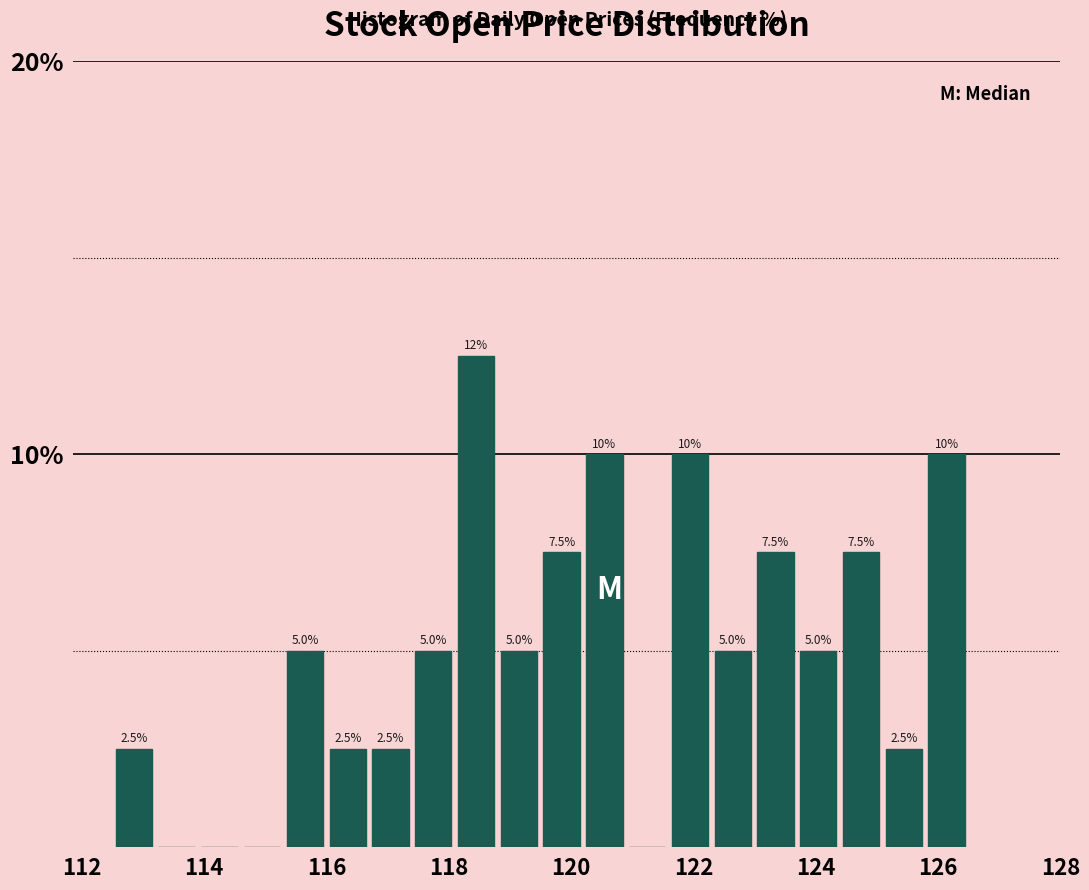

Read against the x-axis, roughly where is the centre of the tallest bar?

118.4